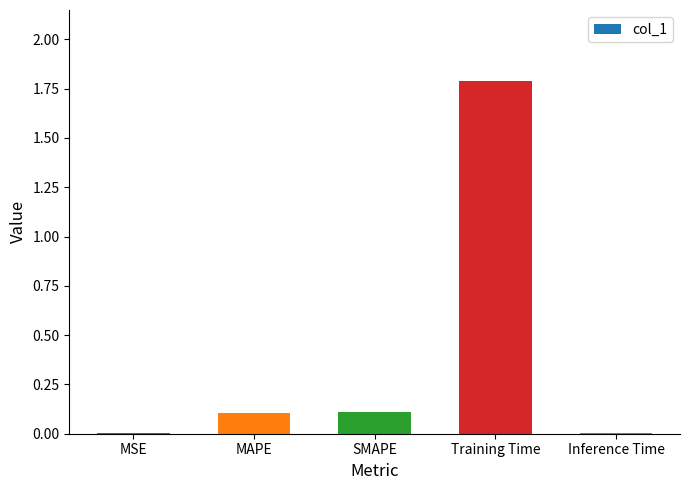

True or false: the data shows 0.0 at MSE.

True